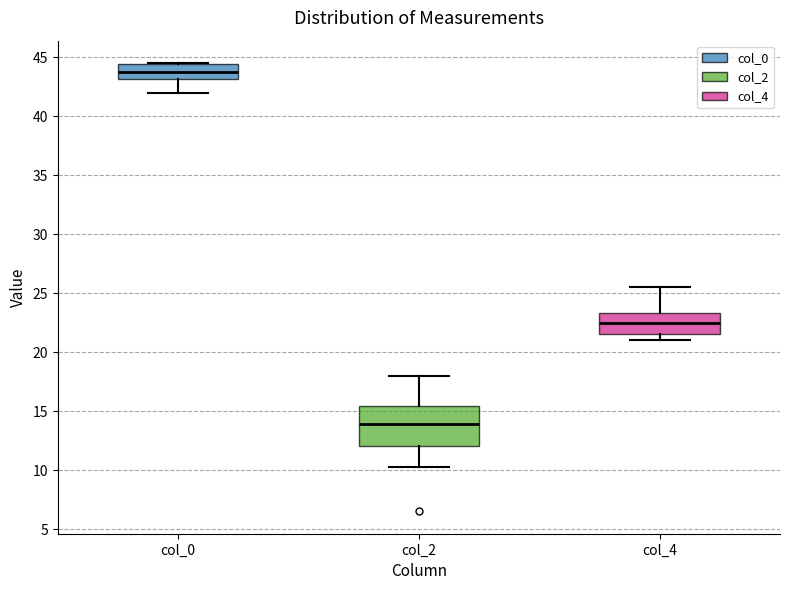

Which box is the tallest, from its lower edge to its upper edge?

col_2